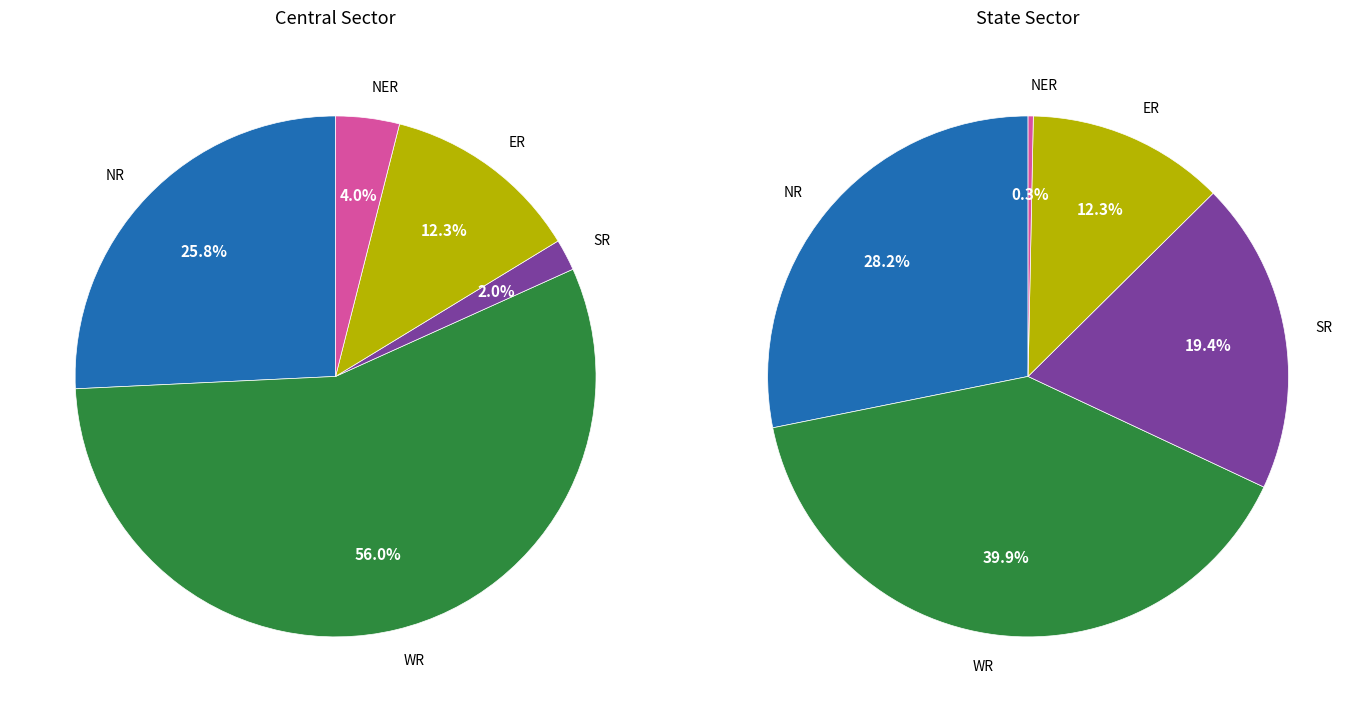

Which slice represents more than half of the pie?

WR